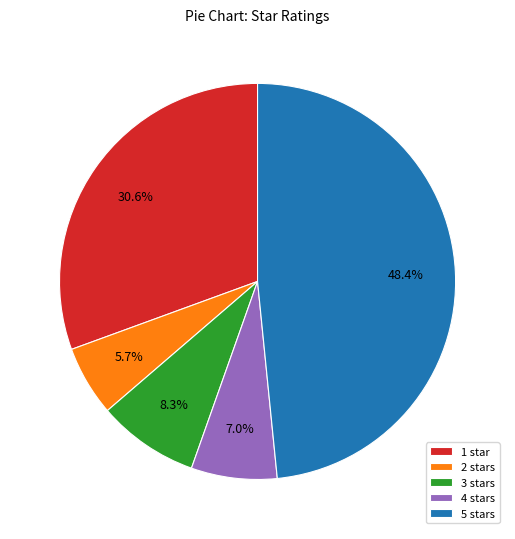

Does any single category account for the majority?

No